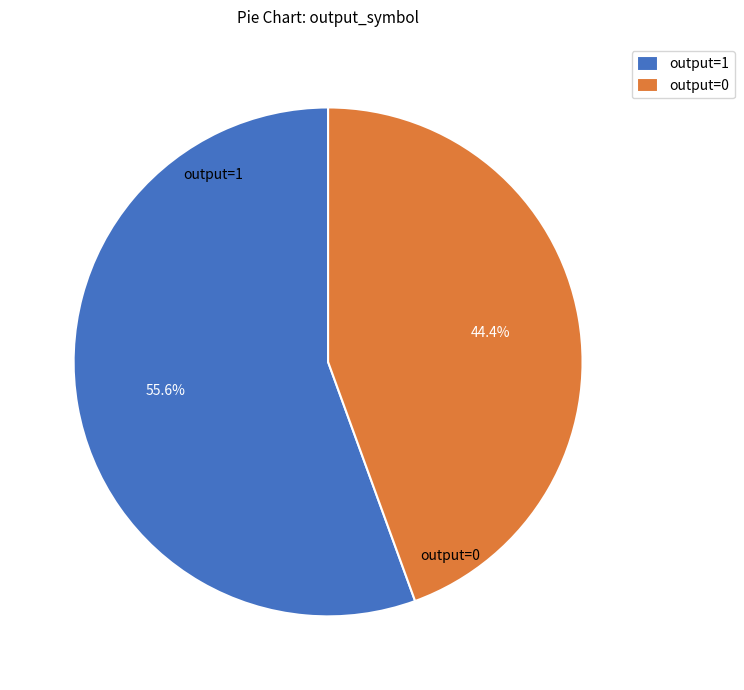

To the nearest percent, what is the average slice percentage?

50%